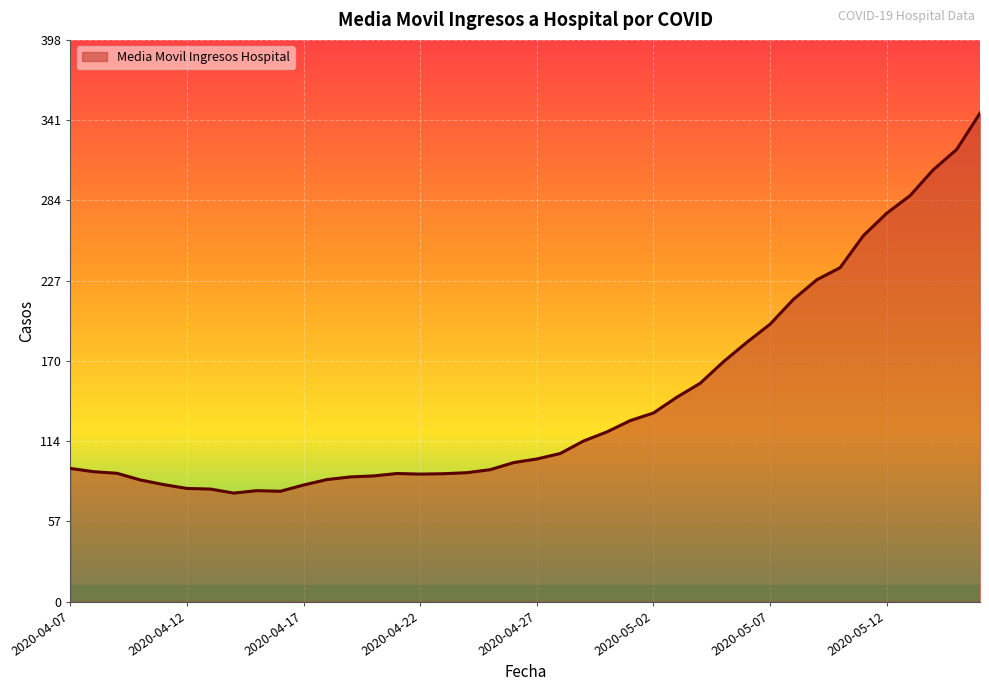

What is the greatest value displayed?

345.9